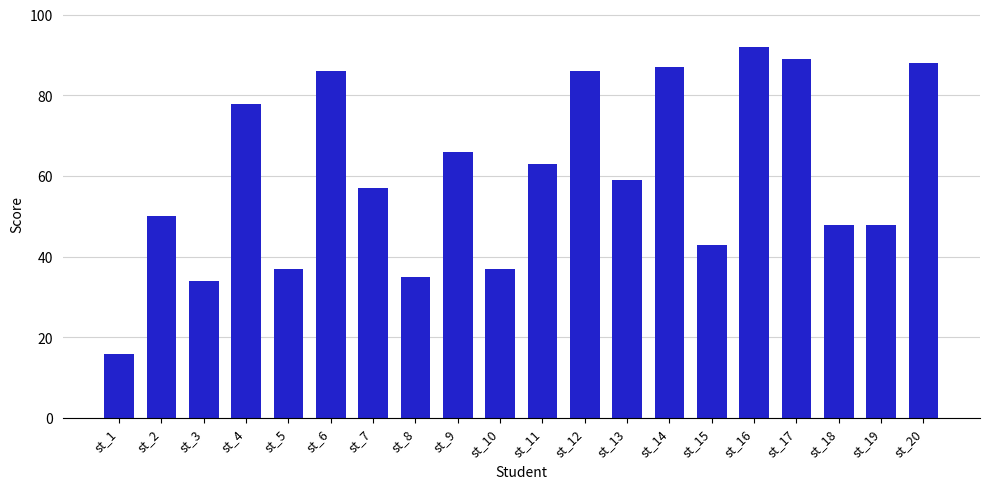

Reading left to right, list all the values displayed in this chart.

16	50	34	78	37	86	57	35	66	37	63	86	59	87	43	92	89	48	48	88